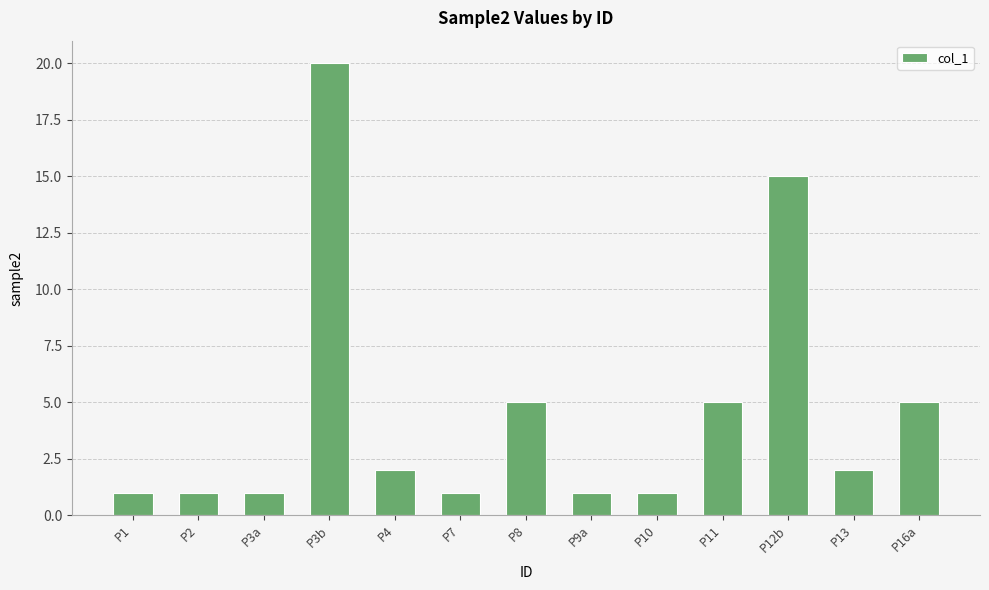

Is it true that the value at P10 is 1?

True